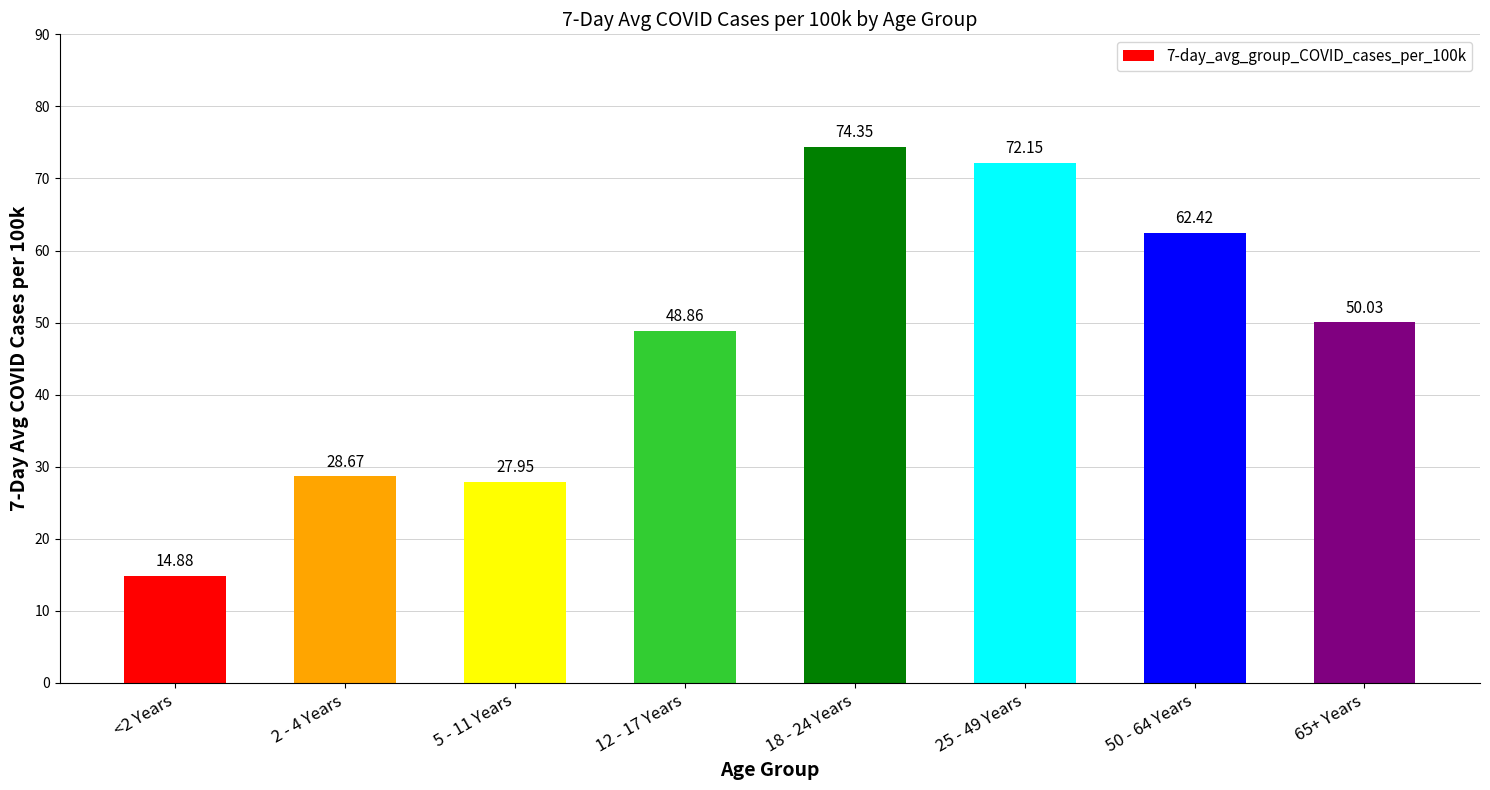

What is the label of the 7th bar from the right?

2 - 4 Years